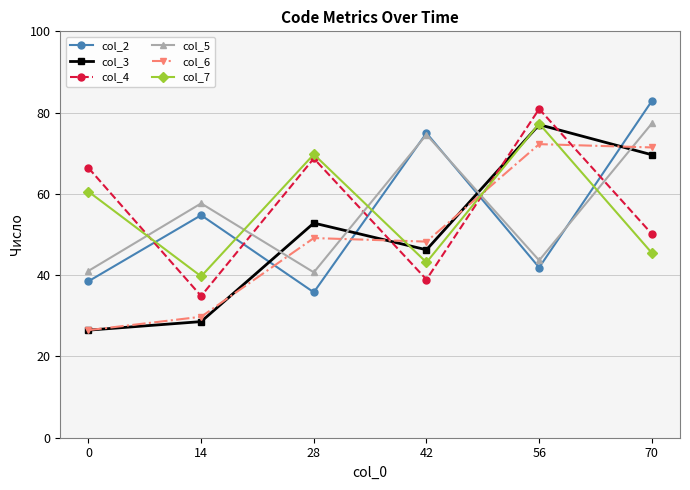

Is it true that col_6 equals 71.4 at 70?

True